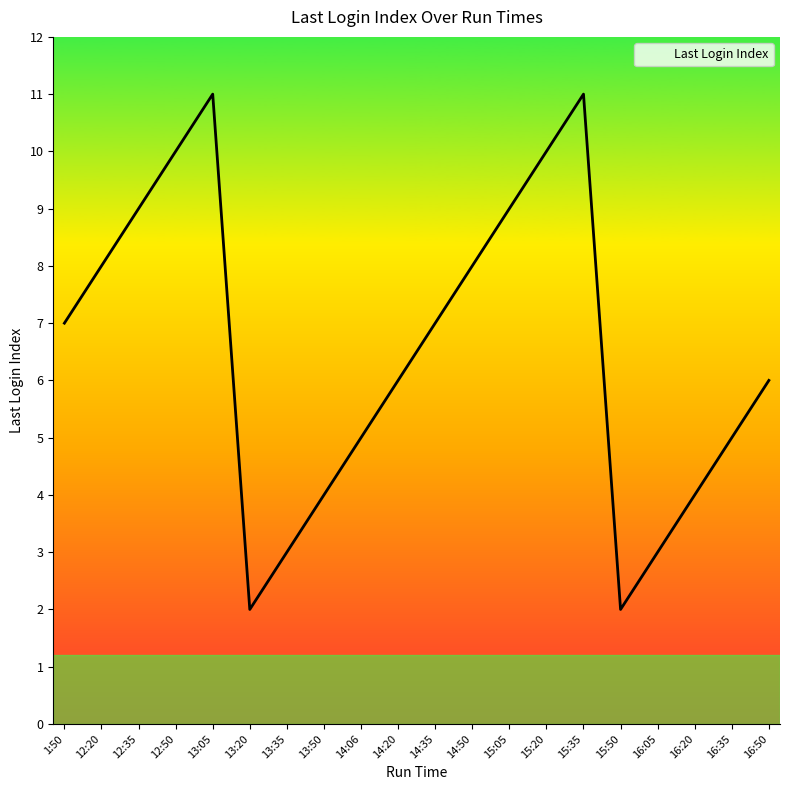

What is the maximum value shown in the chart?

11